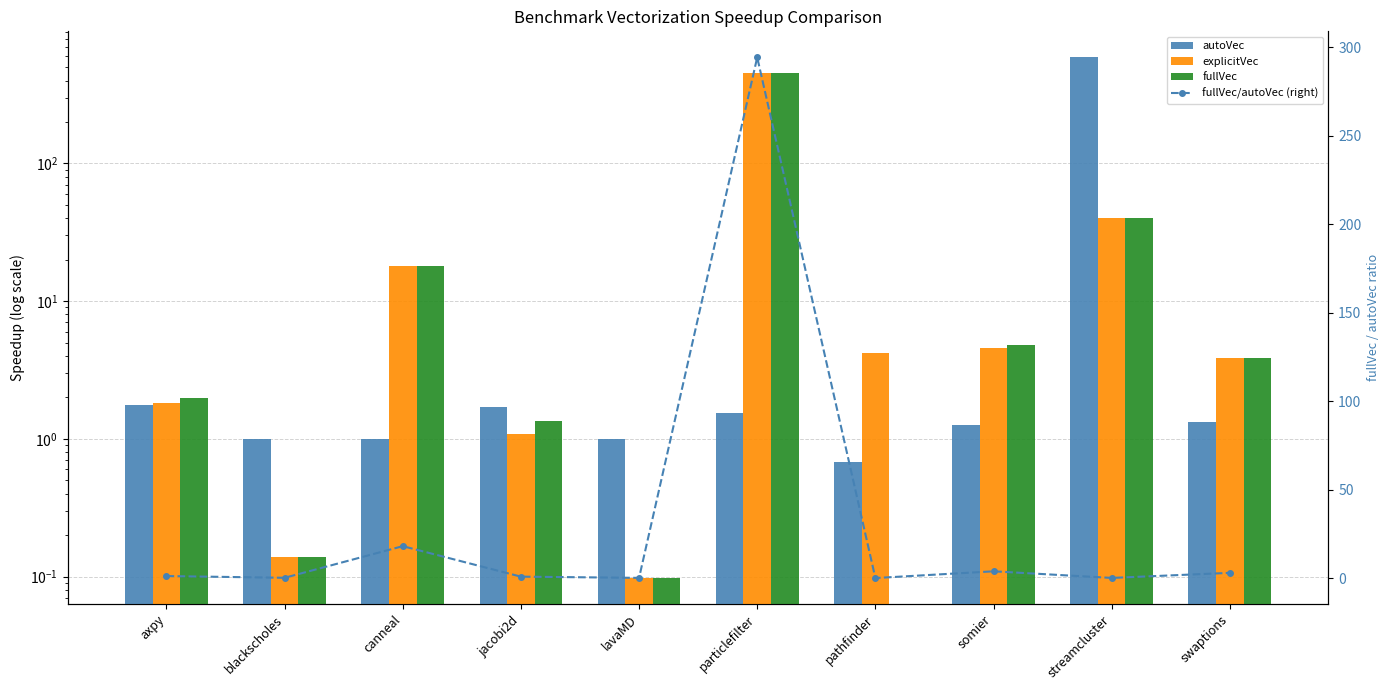

At which category is the sum across all series the highest?

particlefilter